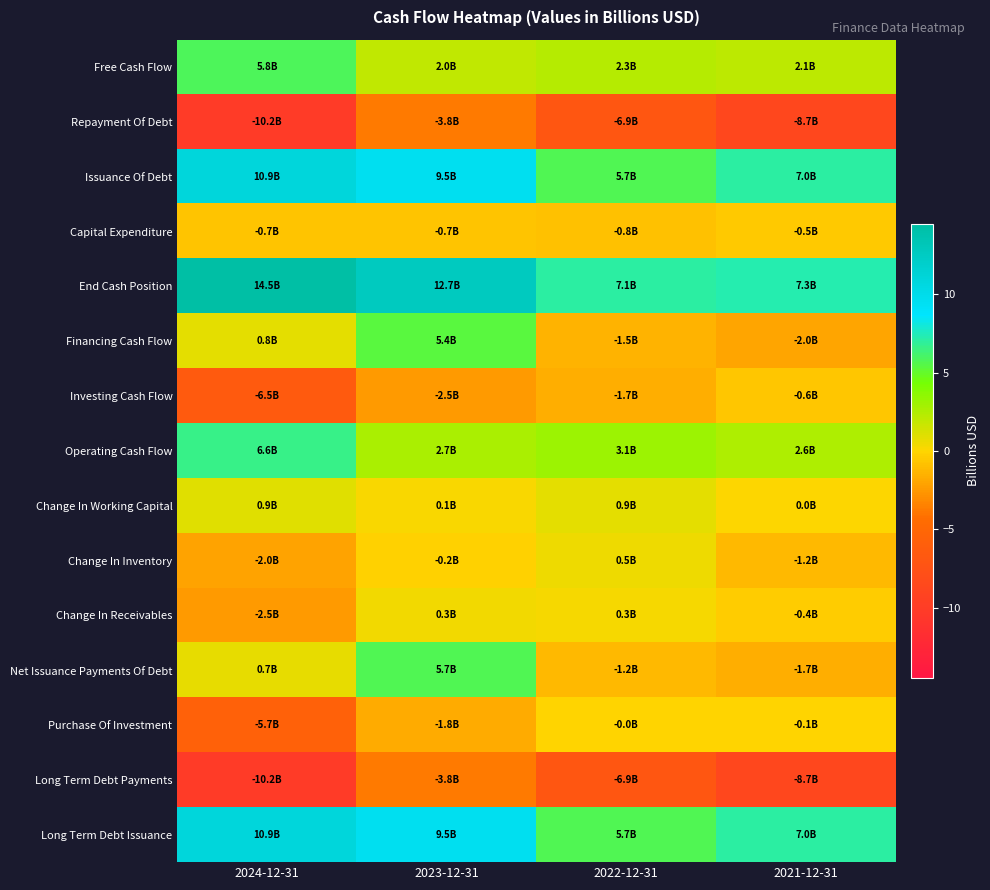

Reading left to right, what are all the values shown in this chart?

Free Cash Flow: 2024-12-31=5.8	2023-12-31=2.0	2022-12-31=2.3	2021-12-31=2.1
Repayment Of Debt: 2024-12-31=-10.2	2023-12-31=-3.8	2022-12-31=-6.9	2021-12-31=-8.7
Issuance Of Debt: 2024-12-31=10.9	2023-12-31=9.5	2022-12-31=5.7	2021-12-31=7.0
Capital Expenditure: 2024-12-31=-0.7	2023-12-31=-0.7	2022-12-31=-0.8	2021-12-31=-0.5
End Cash Position: 2024-12-31=14.5	2023-12-31=12.7	2022-12-31=7.1	2021-12-31=7.3
Financing Cash Flow: 2024-12-31=0.8	2023-12-31=5.4	2022-12-31=-1.5	2021-12-31=-2.0
Investing Cash Flow: 2024-12-31=-6.5	2023-12-31=-2.5	2022-12-31=-1.7	2021-12-31=-0.6
Operating Cash Flow: 2024-12-31=6.6	2023-12-31=2.7	2022-12-31=3.1	2021-12-31=2.6
Change In Working Capital: 2024-12-31=0.9	2023-12-31=0.1	2022-12-31=0.9	2021-12-31=0.0
Change In Inventory: 2024-12-31=-2.0	2023-12-31=-0.2	2022-12-31=0.5	2021-12-31=-1.2
Change In Receivables: 2024-12-31=-2.5	2023-12-31=0.3	2022-12-31=0.3	2021-12-31=-0.4
Net Issuance Payments Of Debt: 2024-12-31=0.7	2023-12-31=5.7	2022-12-31=-1.2	2021-12-31=-1.7
Purchase Of Investment: 2024-12-31=-5.7	2023-12-31=-1.8	2022-12-31=-0.0	2021-12-31=-0.1
Long Term Debt Payments: 2024-12-31=-10.2	2023-12-31=-3.8	2022-12-31=-6.9	2021-12-31=-8.7
Long Term Debt Issuance: 2024-12-31=10.9	2023-12-31=9.5	2022-12-31=5.7	2021-12-31=7.0